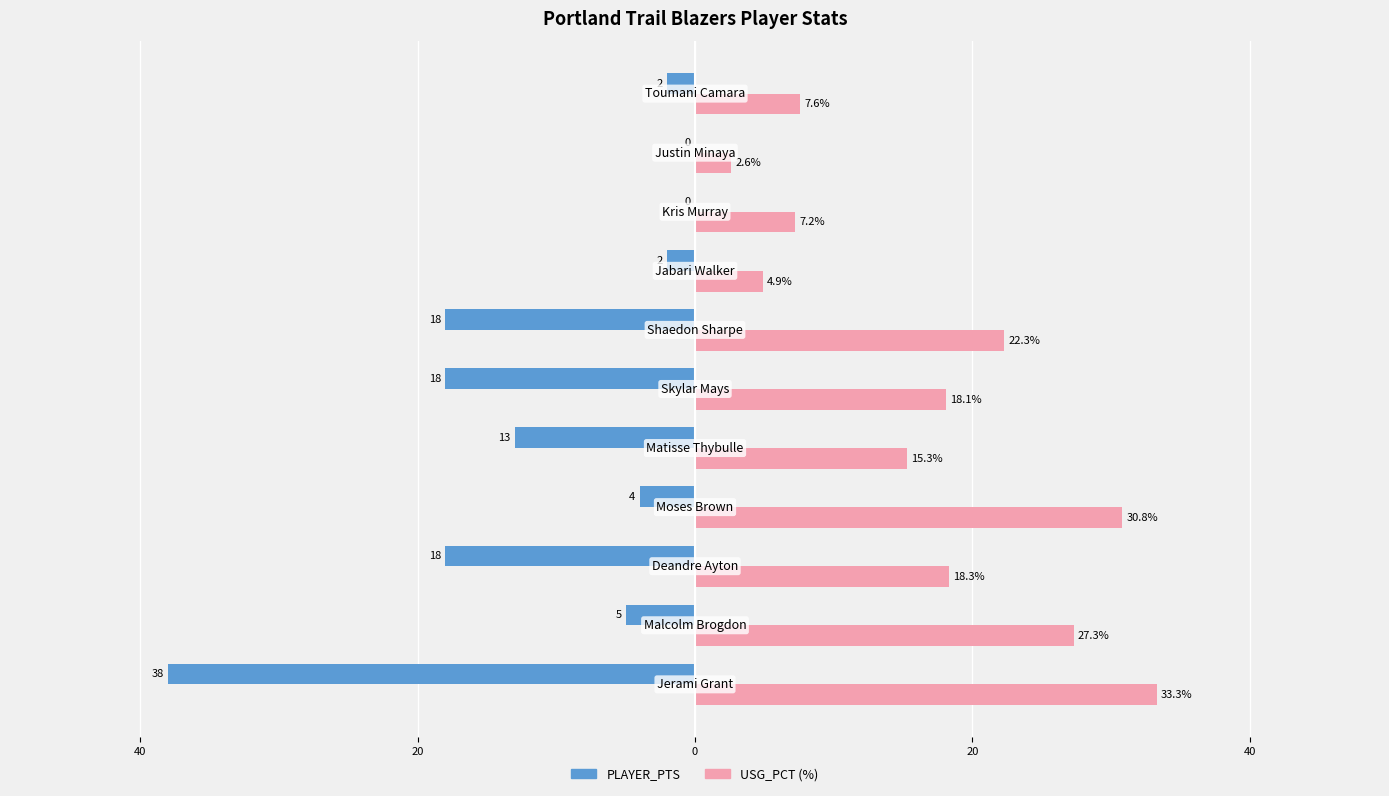

What are all the series names shown in the legend?

PLAYER_PTS, USG_PCT (%)